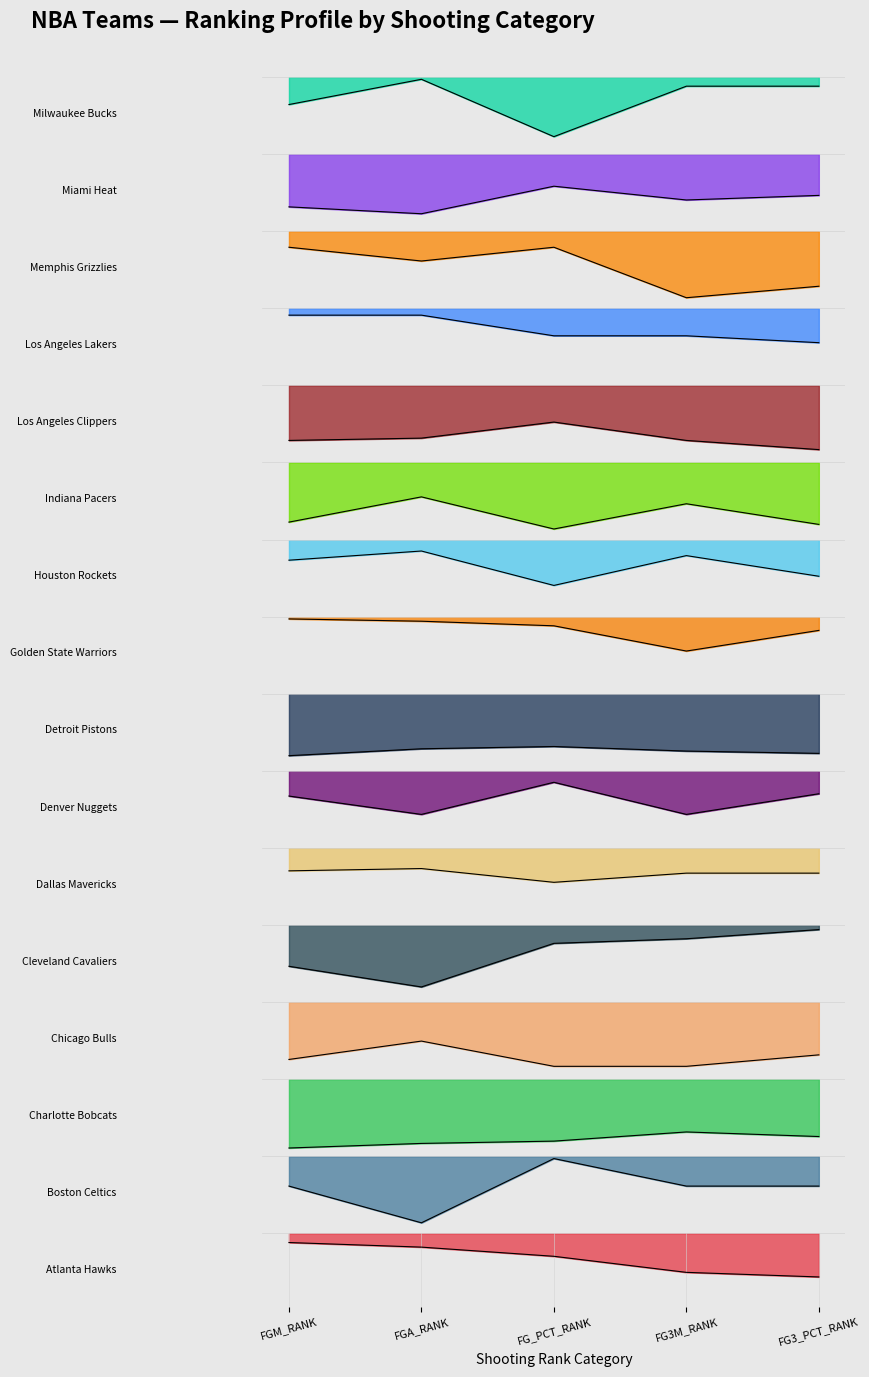

Where does the FGA_RANK series first go above 17?

1